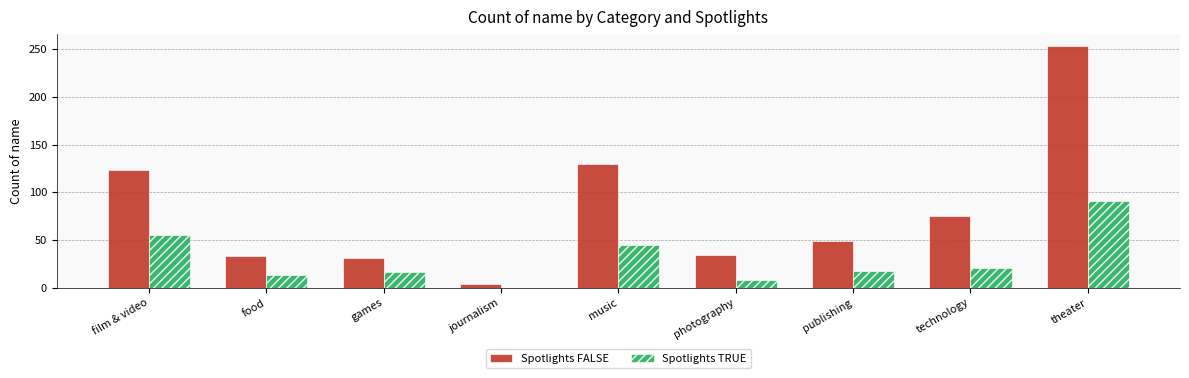

At which category is the sum across all series the highest?

theater